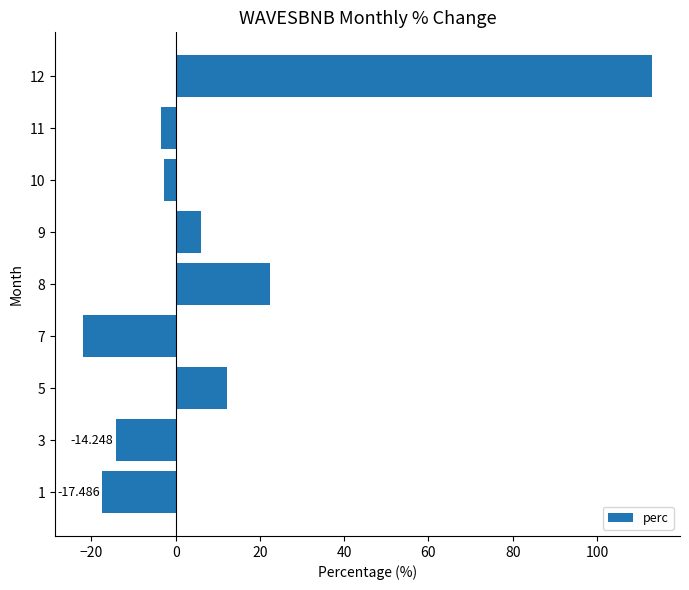

Are the bars horizontal?

Yes